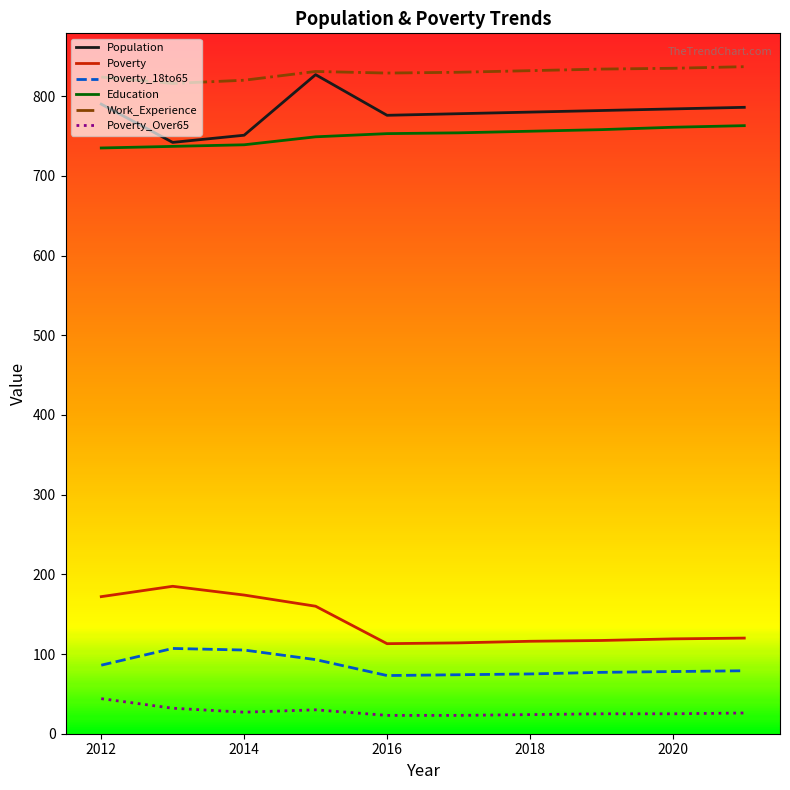

What is the average value of the Poverty_18to65 series?

85